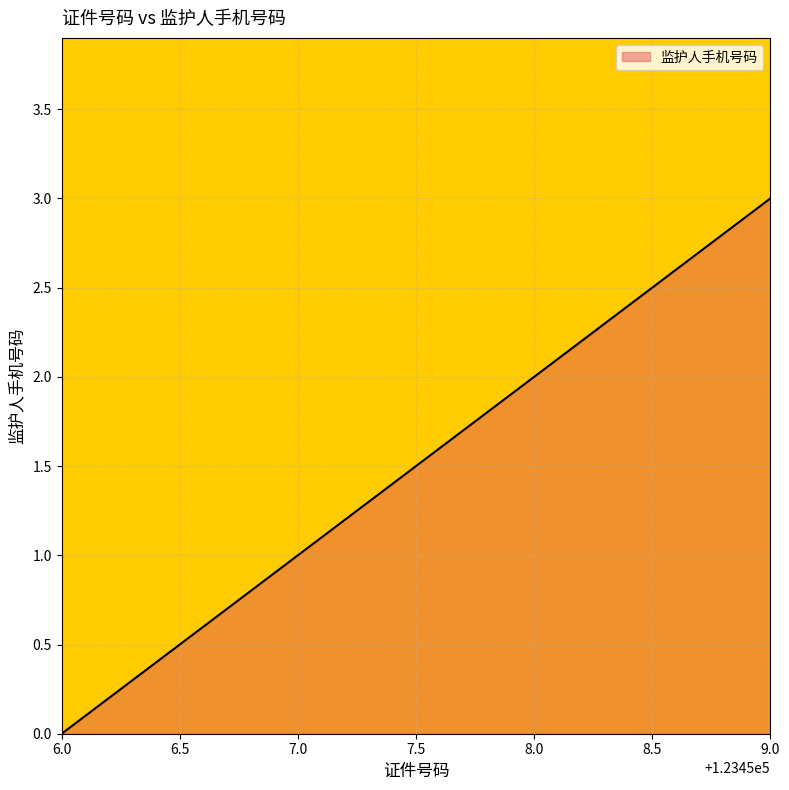

What is the difference between the second highest and minimum values?

2